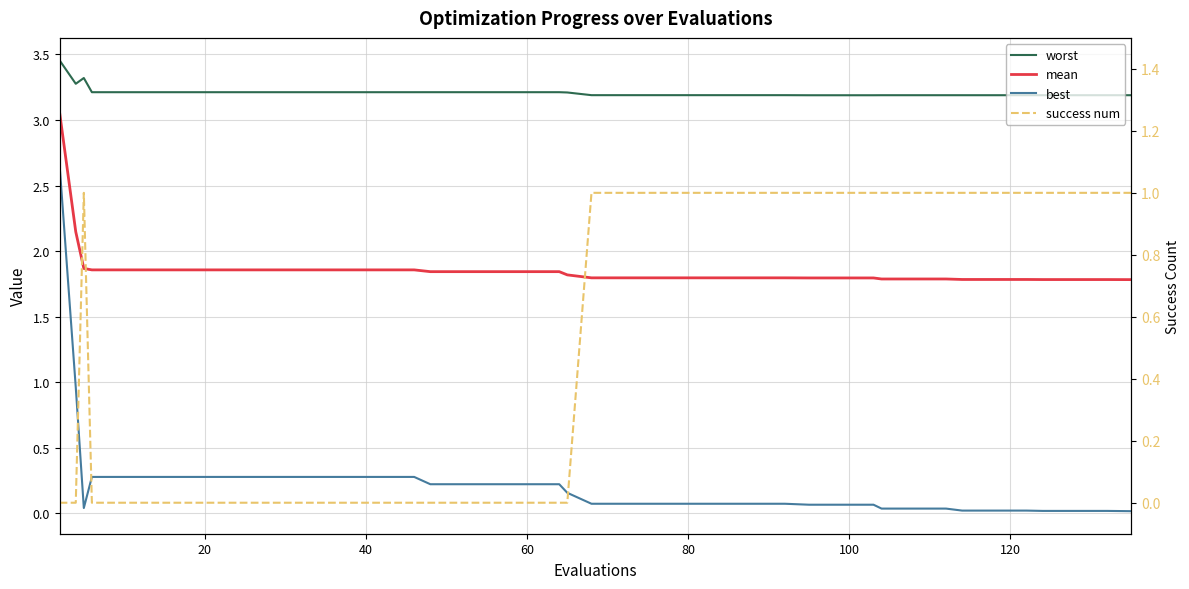

Reading left to right, what are all the values shown in this chart?

worst: 3.5	3.3	3.3	3.2	3.2	3.2	3.2	3.2	3.2	3.2	3.2	3.2	3.2	3.2	3.2	3.2	3.2	3.2	3.2	3.2	3.2	3.2	3.2	3.2	3.2	3.2	3.2	3.2	3.2	3.2	3.2	3.2	3.2	3.2	3.2	3.2	3.2	3.2	3.2	3.2
mean: 3.1	2.1	1.9	1.9	1.9	1.9	1.9	1.9	1.9	1.9	1.9	1.9	1.9	1.9	1.8	1.8	1.8	1.8	1.8	1.8	1.8	1.8	1.8	1.8	1.8	1.8	1.8	1.8	1.8	1.8	1.8	1.8	1.8	1.8	1.8	1.8	1.8	1.8	1.8	1.8
best: 2.7	1.0	0.0	0.3	0.3	0.3	0.3	0.3	0.3	0.3	0.3	0.3	0.3	0.3	0.2	0.2	0.2	0.2	0.2	0.2	0.1	0.1	0.1	0.1	0.1	0.1	0.1	0.1	0.1	0.1	0.0	0.0	0.0	0.0	0.0	0.0	0.0	0.0	0.0	0.0
success num: 0.0	0.0	1.0	0.0	0.0	0.0	0.0	0.0	0.0	0.0	0.0	0.0	0.0	0.0	0.0	0.0	0.0	0.0	0.0	0.0	1.0	1.0	1.0	1.0	1.0	1.0	1.0	1.0	1.0	1.0	1.0	1.0	1.0	1.0	1.0	1.0	1.0	1.0	1.0	1.0